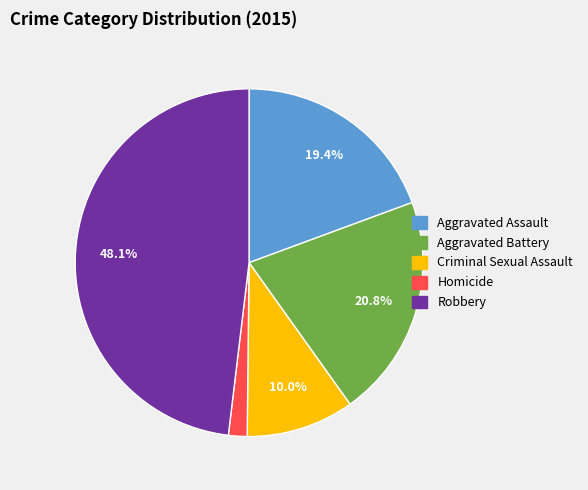

Rank the categories by value from highest to lowest.

Robbery, Aggravated Battery, Aggravated Assault, Criminal Sexual Assault, Homicide